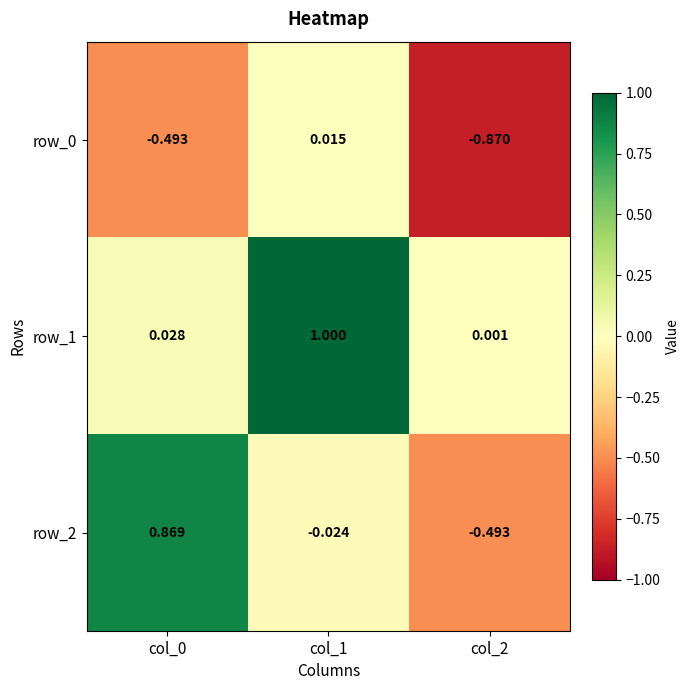

What is the average value of the row_0 series?

-0.4